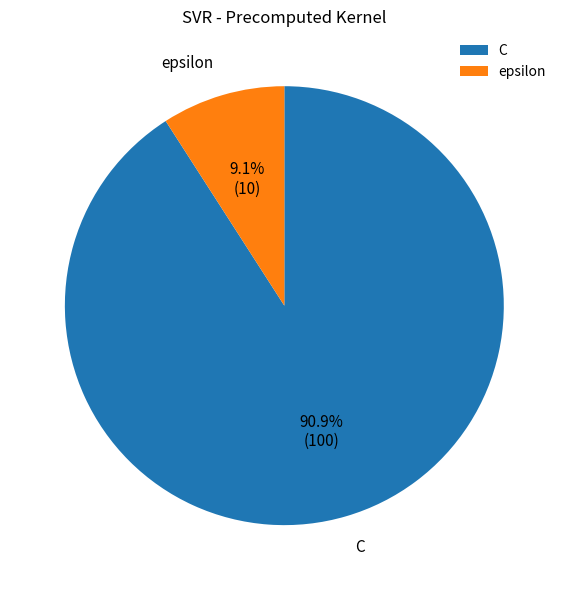

To the nearest percent, what portion does epsilon represent?

9%